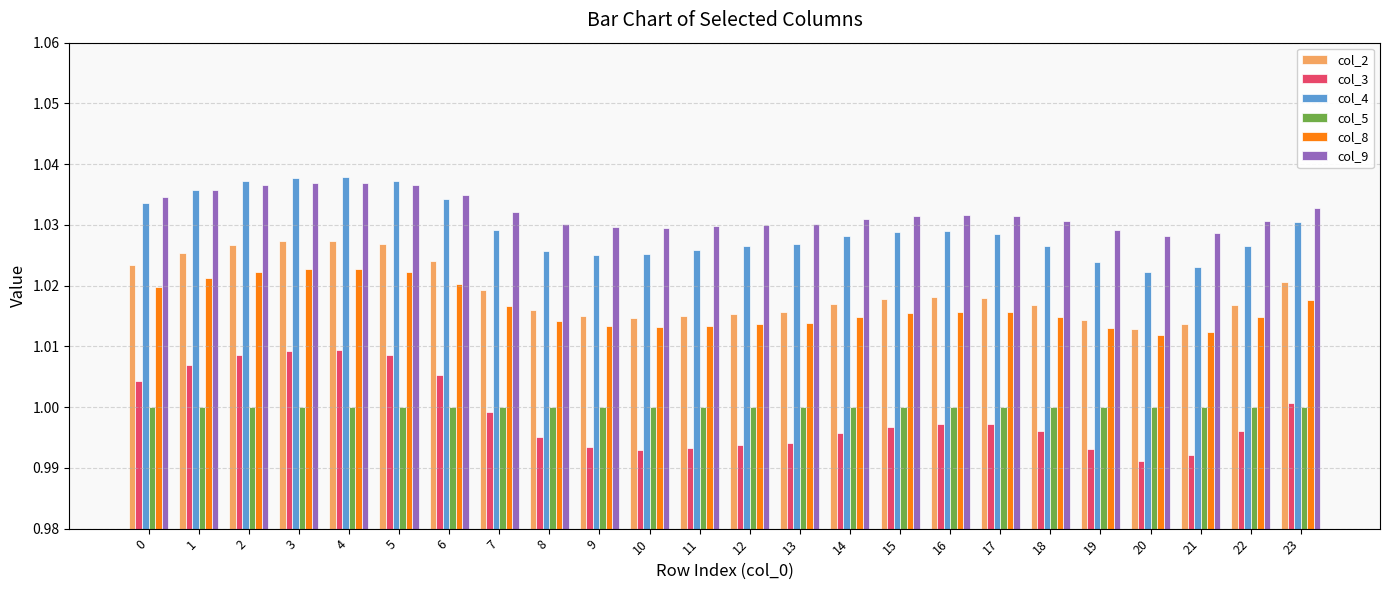

How many data points does each series have?

24